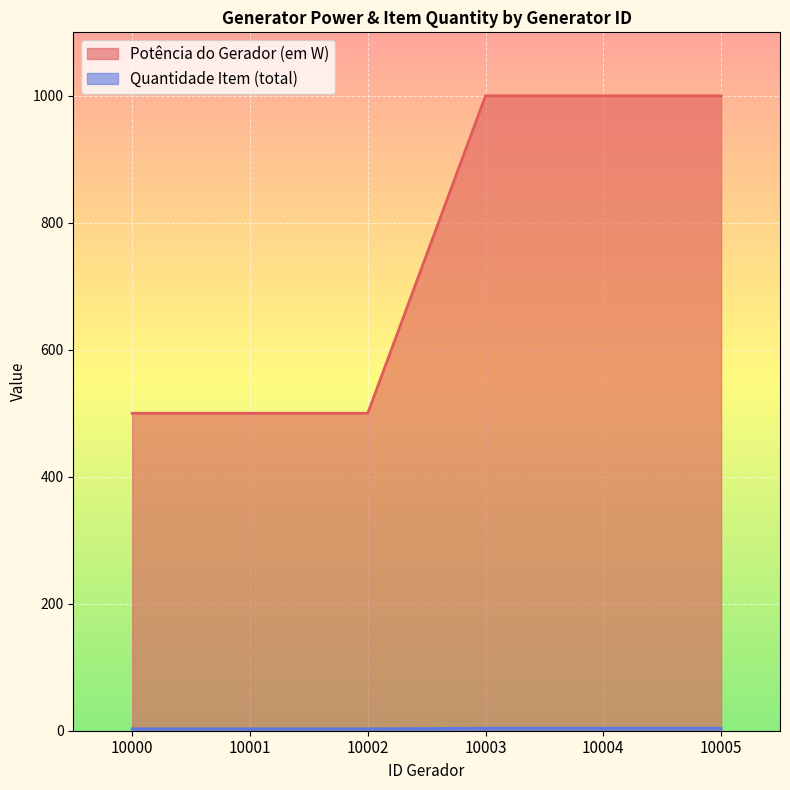

At which category does the chart reach its minimum across all series?

10000